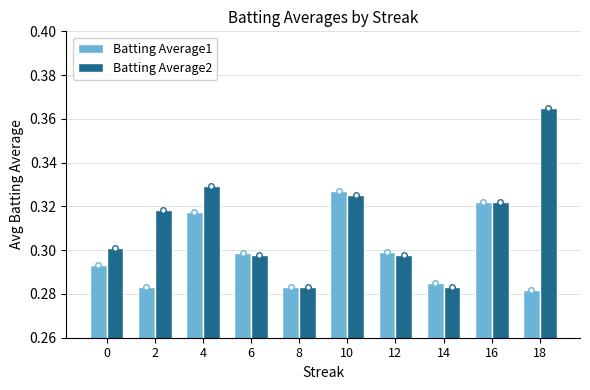

List the series in order of their overall mean, lowest first.

Batting Average1, Batting Average2